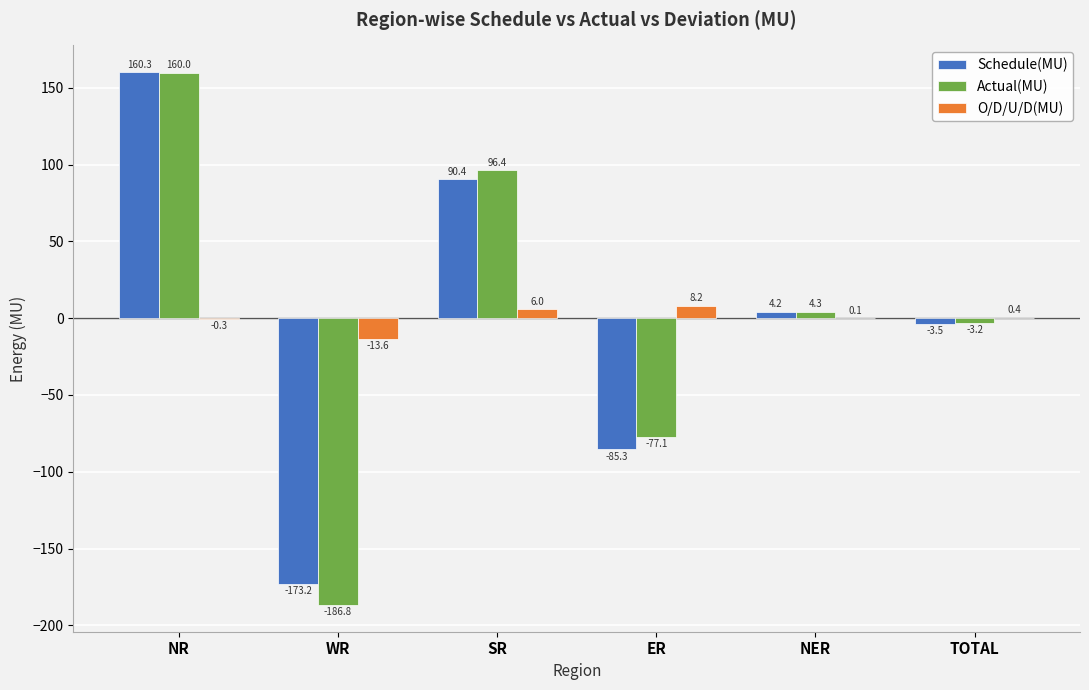

What is the average value of the O/D/U/D(MU) series?

0.1